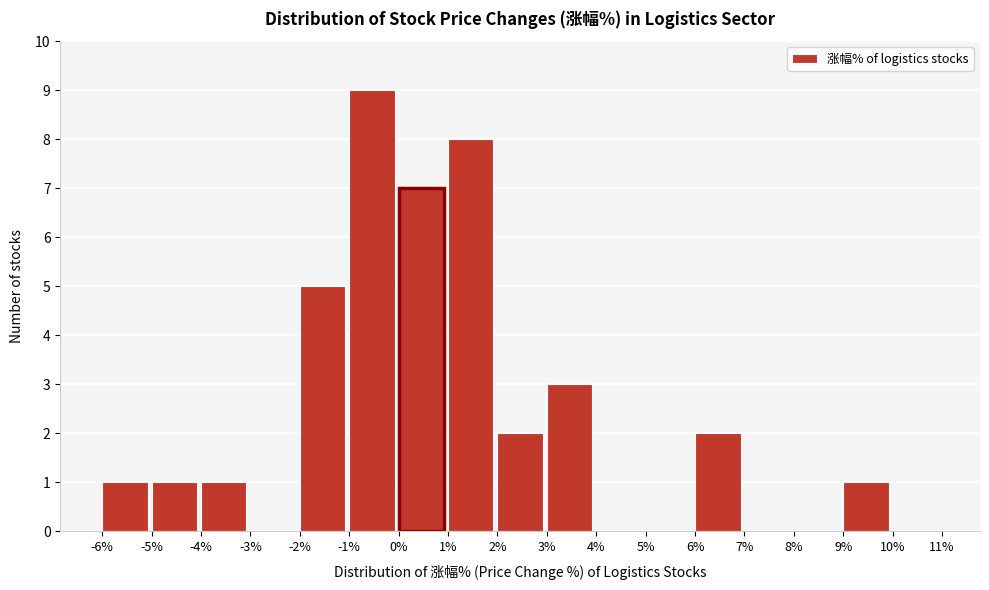

Reading left to right, list every bar in this chart as the range it spans on the x-axis followed by its height. The values are not printed on the chart, so give them approximately, as read against the axis.

-6% to -5%: 1
-5% to -4%: 1
-4% to -3%: 1
-3% to -2%: 0
-2% to -1%: 5
-1% to 0%: 9
0% to 1%: 7
1% to 2%: 8
2% to 3%: 2
3% to 4%: 3
4% to 5%: 0
5% to 6%: 0
6% to 7%: 2
7% to 8%: 0
8% to 9%: 0
9% to 10%: 1
10% to 11%: 0